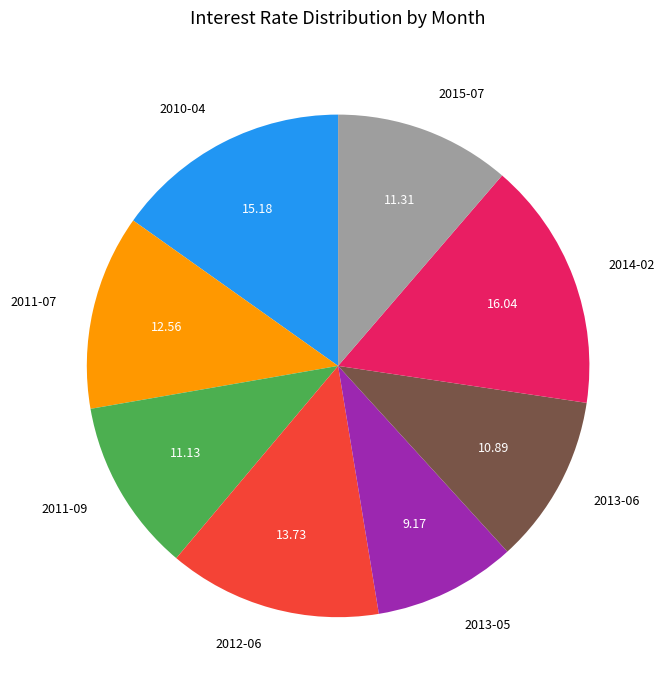

Is there any slice that represents more than half of the pie?

No